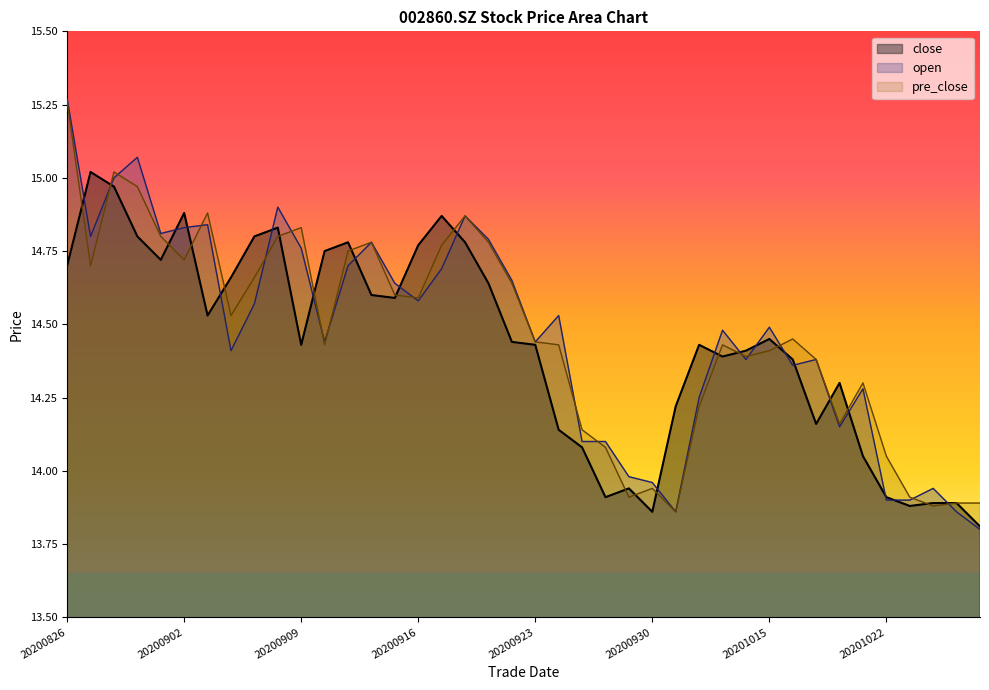

Where does the pre_close series first go above 14?

20200826